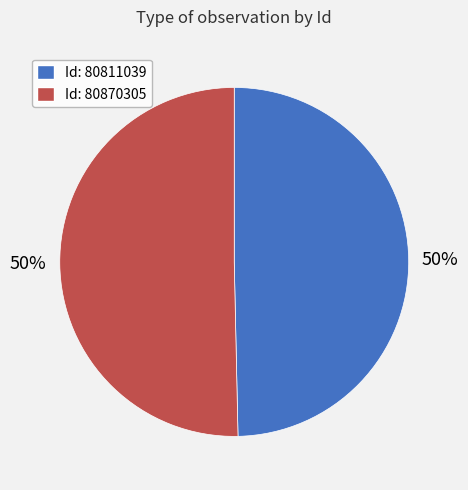

Is it true that Id: 80811039 is 65% of the pie?

False